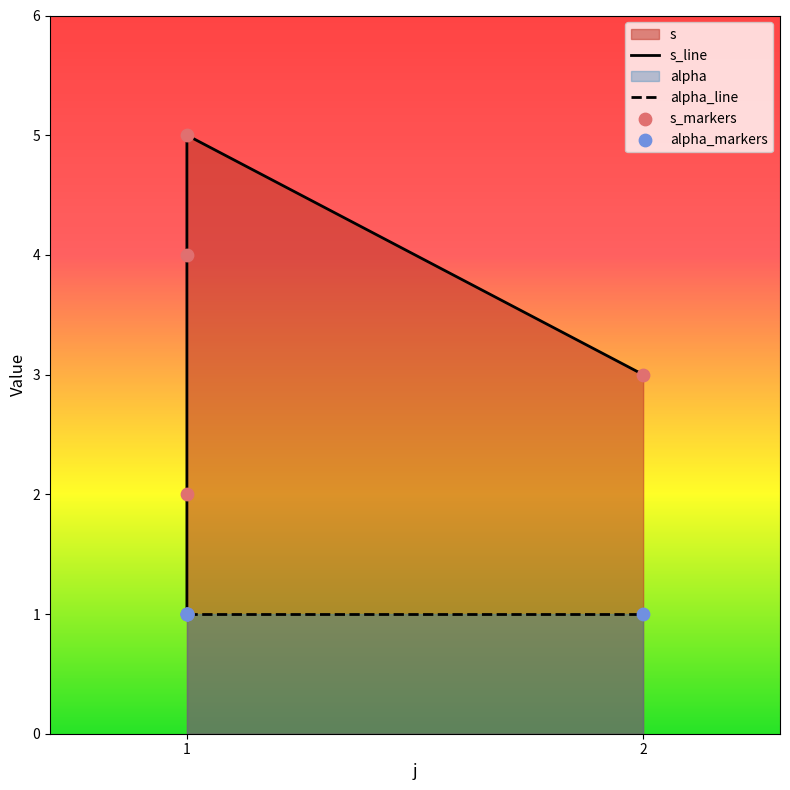

What is the ratio of the value at 1 to the value at 1?

2.5